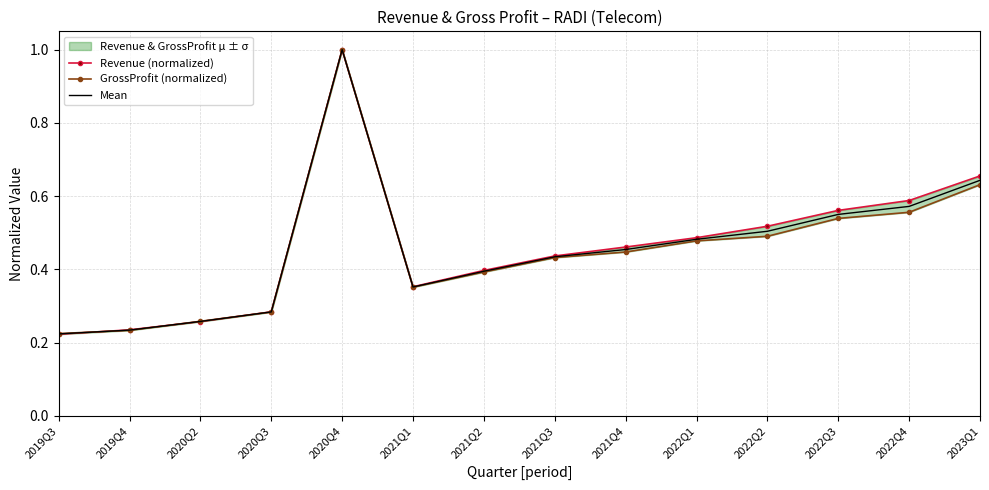

Is it true that Mean equals 0.3 at 2019Q3?

False